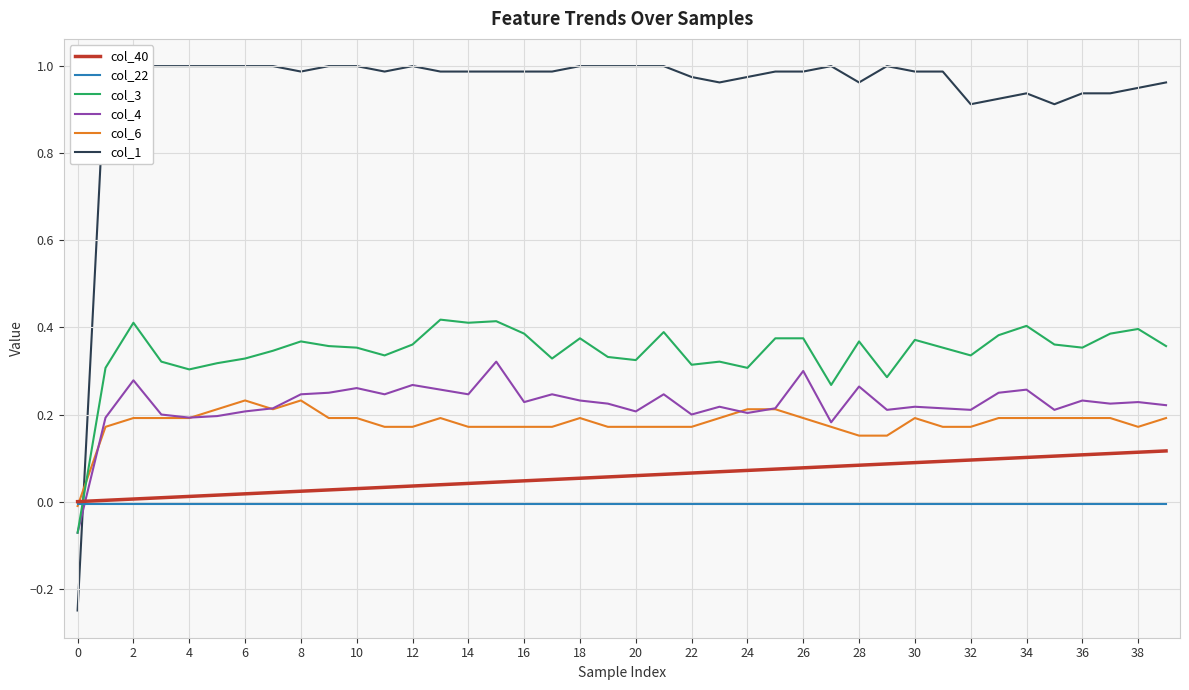

True or false: col_3 and col_4 cross at least once.

False